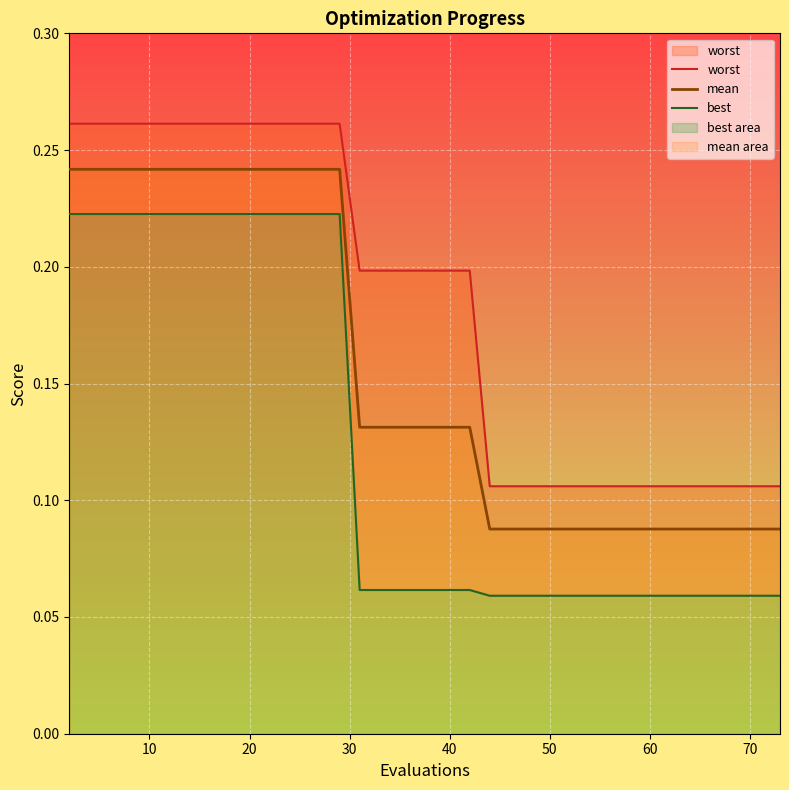

How many lines are shown in the chart?

3